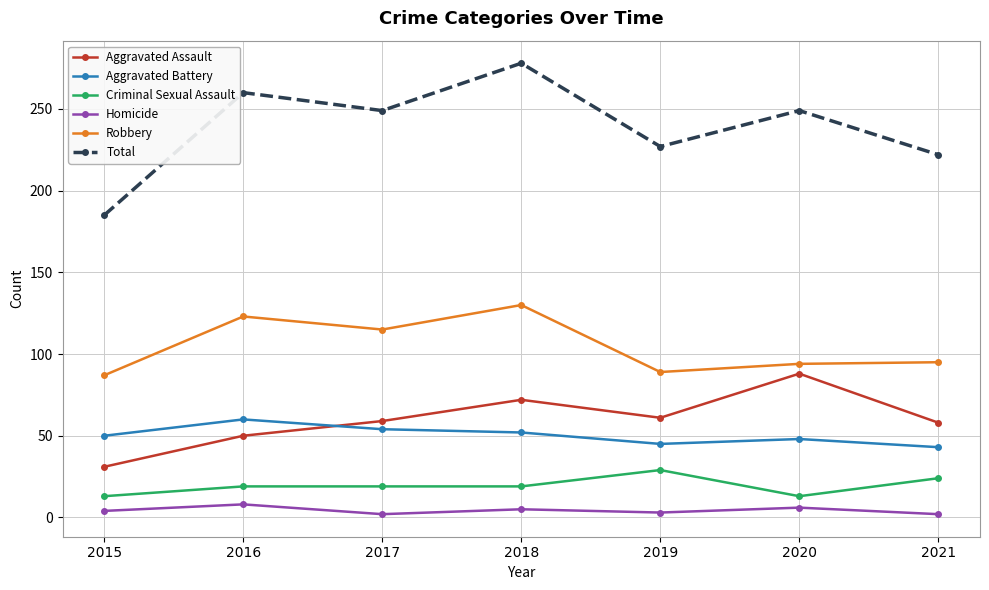

True or false: Aggravated Assault and Homicide cross at least once.

False